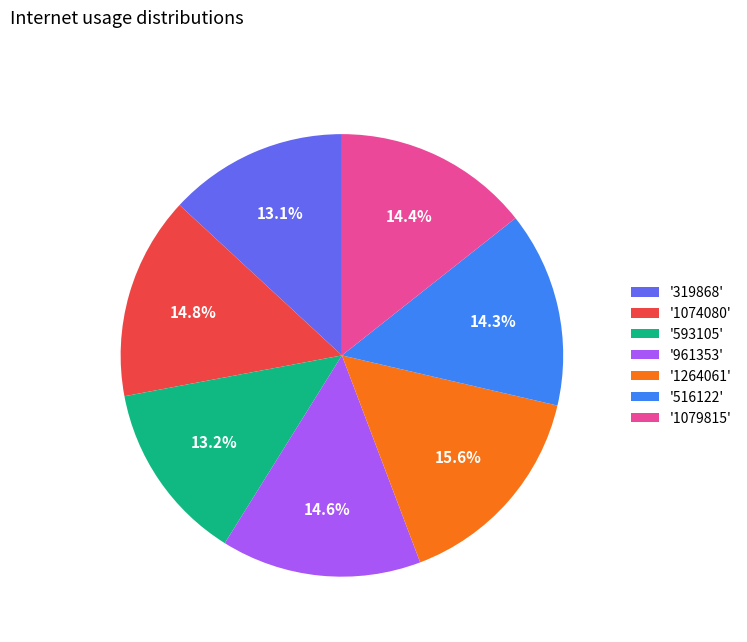

How many segments does this pie chart have?

7